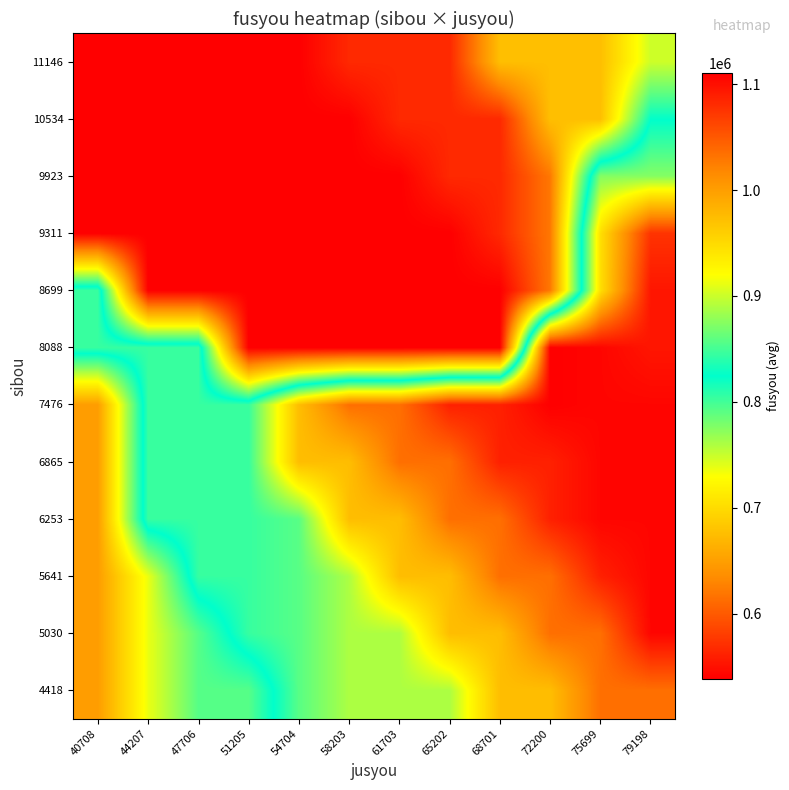

Reading left to right, transcribe all the data shown in this chart.

4418: 40708=648390.0	44207=736946.0	47706=792339.5	51205=792339.5	54704=857507.0	58203=888885.0	61703=888885.0	65202=888885.0	68701=973618.0	72200=973618.0	75699=1034419.0	79198=1034419.0
5030: 40708=648390.0	44207=736946.0	47706=792339.5	51205=844761.0	54704=857507.0	58203=888885.0	61703=888885.0	65202=973618.0	68701=973618.0	72200=1034419.0	75699=1034419.0	79198=1106569.0
5641: 40708=648390.0	44207=736946.0	47706=844761.0	51205=844761.0	54704=857507.0	58203=888885.0	61703=973618.0	65202=973618.0	68701=1034419.0	72200=1034419.0	75699=1088138.0	79198=1106569.0
6253: 40708=648390.0	44207=844761.0	47706=844761.0	51205=844761.0	54704=857507.0	58203=973618.0	61703=973618.0	65202=1034419.0	68701=1034419.0	72200=1088138.0	75699=1106569.0	79198=1106569.0
6865: 40708=648390.0	44207=844761.0	47706=844761.0	51205=844761.0	54704=973618.0	58203=973618.0	61703=1034419.0	65202=1034419.0	68701=1088138.0	72200=1088138.0	75699=1106569.0	79198=1106569.0
7476: 40708=648390.0	44207=844761.0	47706=844761.0	51205=844761.0	54704=973618.0	58203=1034419.0	61703=1034419.0	65202=1088138.0	68701=1088138.0	72200=1110800.0	75699=1106569.0	79198=1106569.0
8088: 40708=844761.0	44207=844761.0	47706=844761.0	51205=538177.5	54704=538177.5	58203=538177.5	61703=538177.5	65202=538177.5	68701=538177.5	72200=1110800.0	75699=1106569.0	79198=1095547.0
8699: 40708=844761.0	44207=538177.5	47706=538177.5	51205=538177.5	54704=538177.5	58203=538177.5	61703=538177.5	65202=538177.5	68701=538177.5	72200=620394.0	75699=945467.0	79198=1095547.0
9311: 40708=538177.5	44207=538177.5	47706=538177.5	51205=538177.5	54704=538177.5	58203=538177.5	61703=538177.5	65202=538177.5	68701=566561.5	72200=620394.0	75699=945467.0	79198=1075603.0
9923: 40708=538177.5	44207=538177.5	47706=538177.5	51205=538177.5	54704=538177.5	58203=538177.5	61703=538177.5	65202=566561.5	68701=566561.5	72200=620394.0	75699=873897.5	79198=873897.5
10534: 40708=538177.5	44207=538177.5	47706=538177.5	51205=538177.5	54704=538177.5	58203=538177.5	61703=566561.5	65202=566561.5	68701=566561.5	72200=676153.0	75699=676153.0	79198=823887.0
11146: 40708=538177.5	44207=538177.5	47706=538177.5	51205=538177.5	54704=538177.5	58203=566561.5	61703=566561.5	65202=566561.5	68701=676153.0	72200=676153.0	75699=676153.0	79198=748062.6